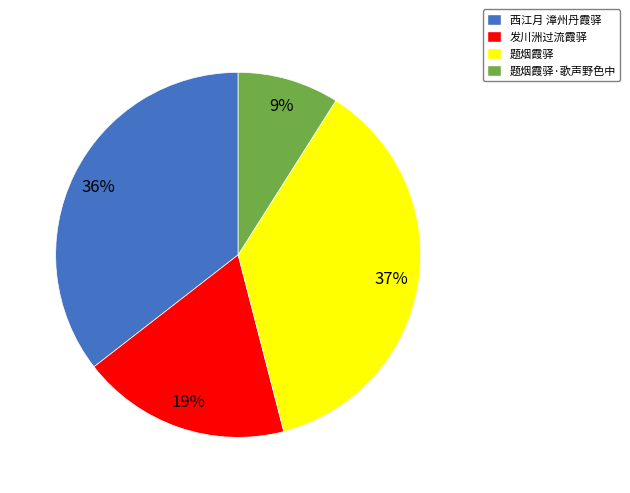

Which slice is the largest?

题烟霞驿